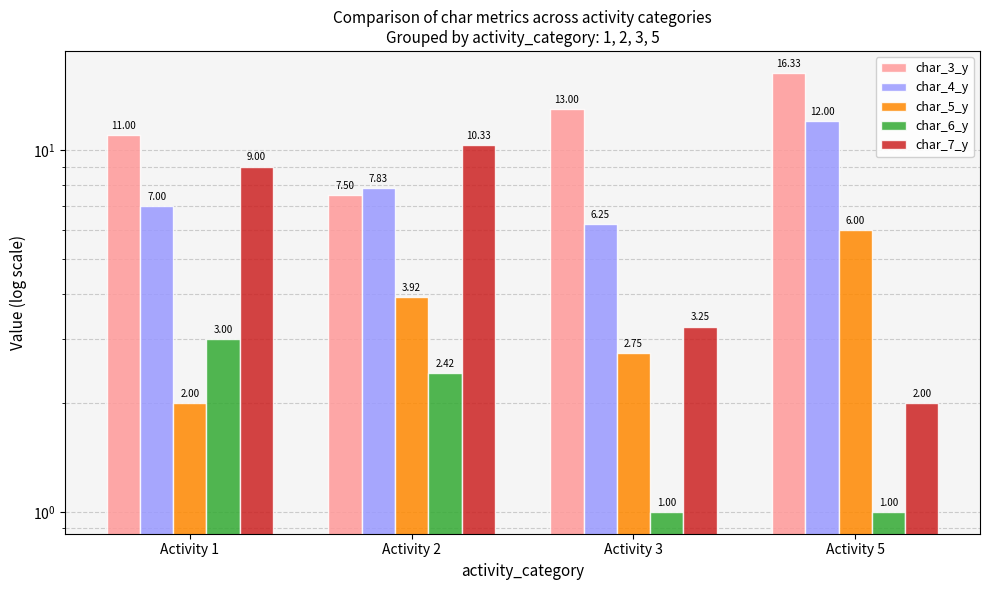

List the series in order of their overall mean, highest first.

char_3_y, char_4_y, char_7_y, char_5_y, char_6_y